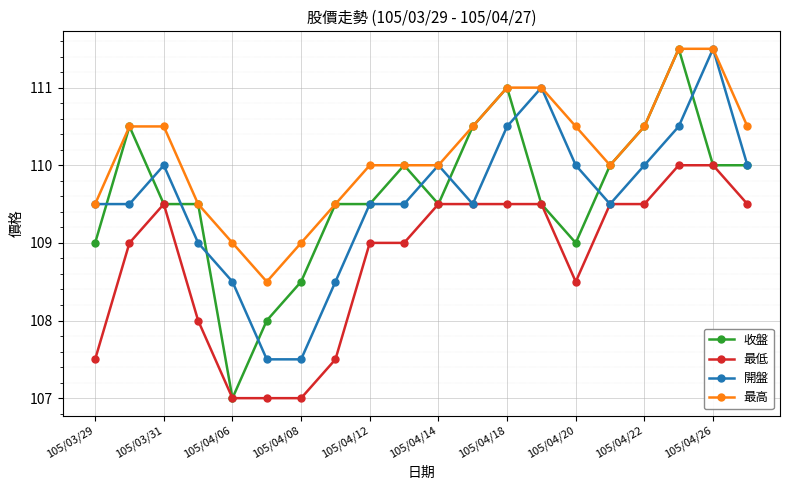

What are all the series names shown in the legend?

收盤, 最低, 開盤, 最高